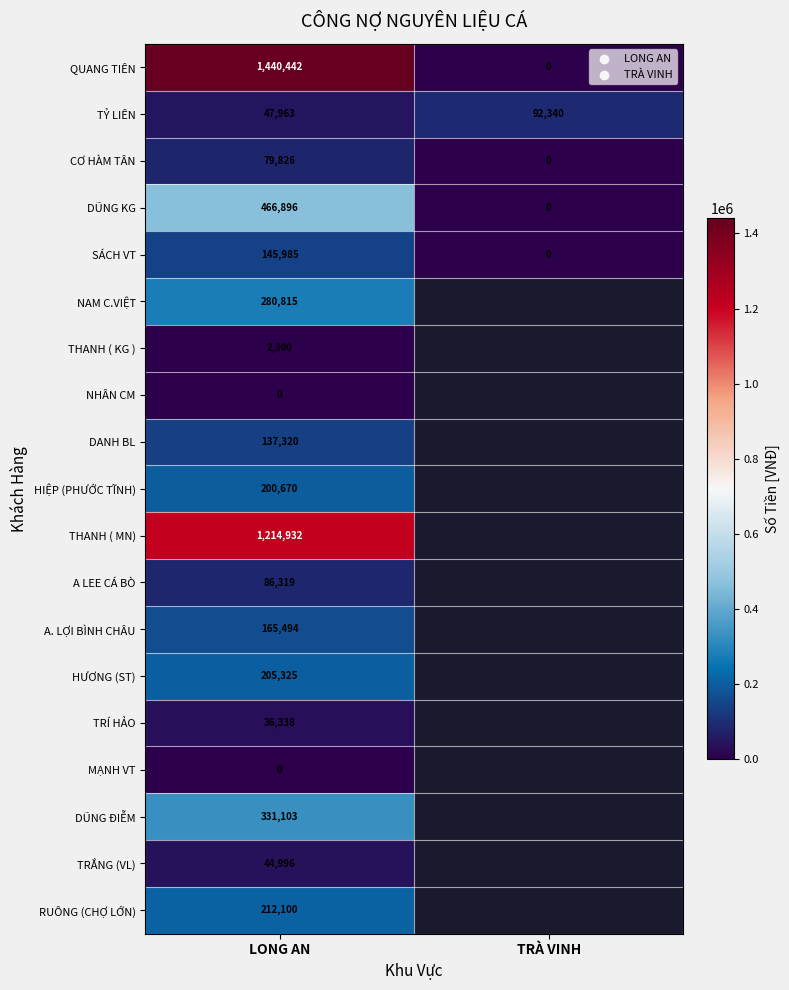

Count the number of data series in this chart.

19